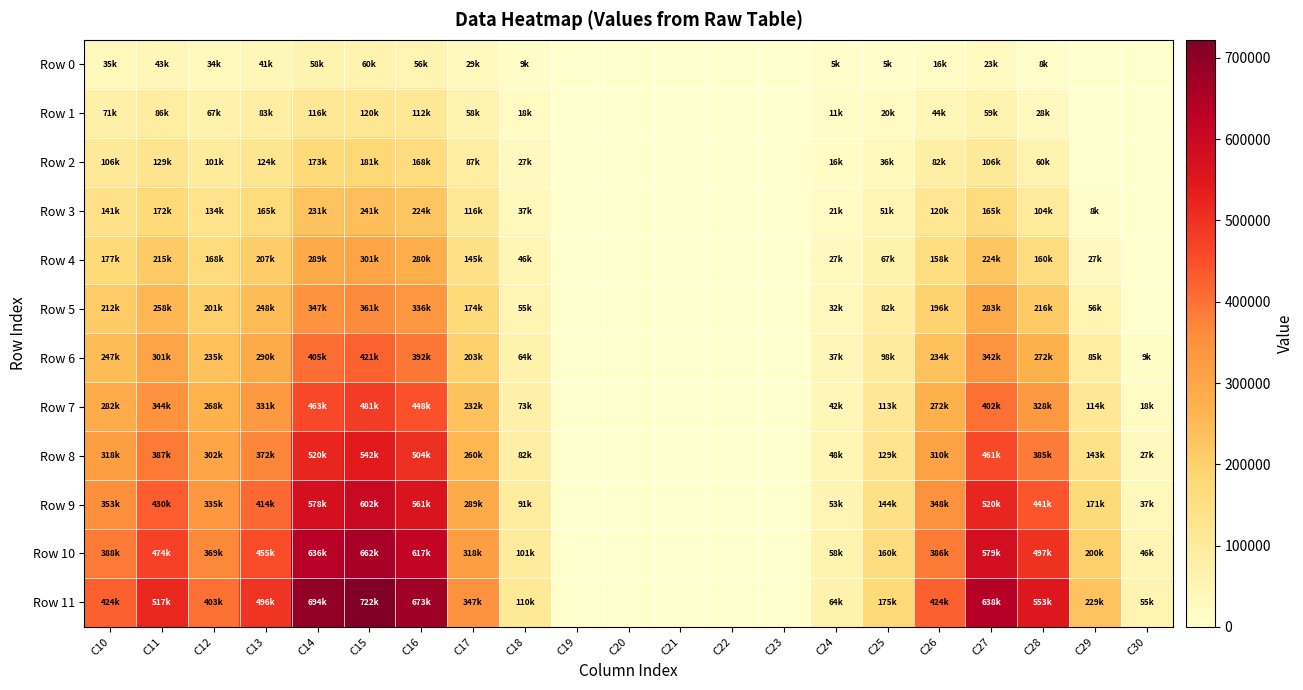

Which category has the highest value across all series?

C15